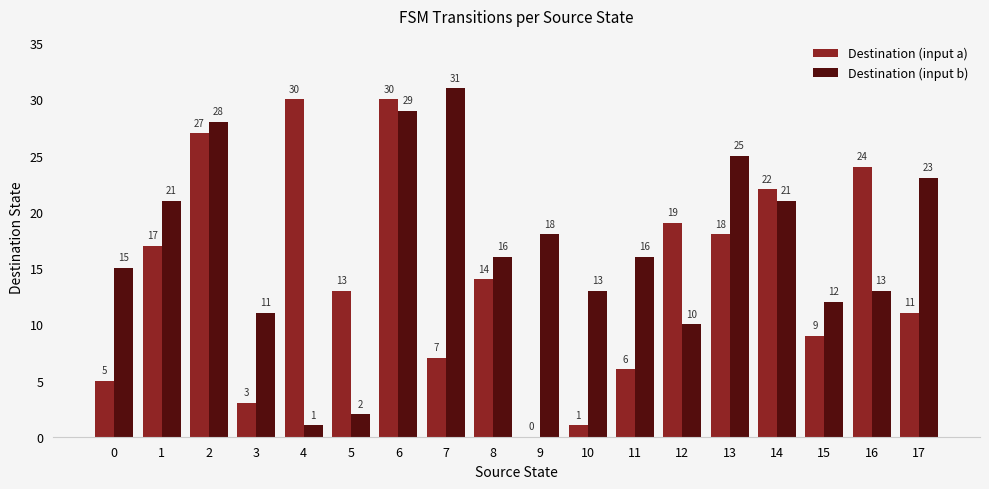

Reading left to right, extract all data points from this chart.

Destination (input a): 0=5	1=17	2=27	3=3	4=30	5=13	6=30	7=7	8=14	9=0	10=1	11=6	12=19	13=18	14=22	15=9	16=24	17=11
Destination (input b): 0=15	1=21	2=28	3=11	4=1	5=2	6=29	7=31	8=16	9=18	10=13	11=16	12=10	13=25	14=21	15=12	16=13	17=23